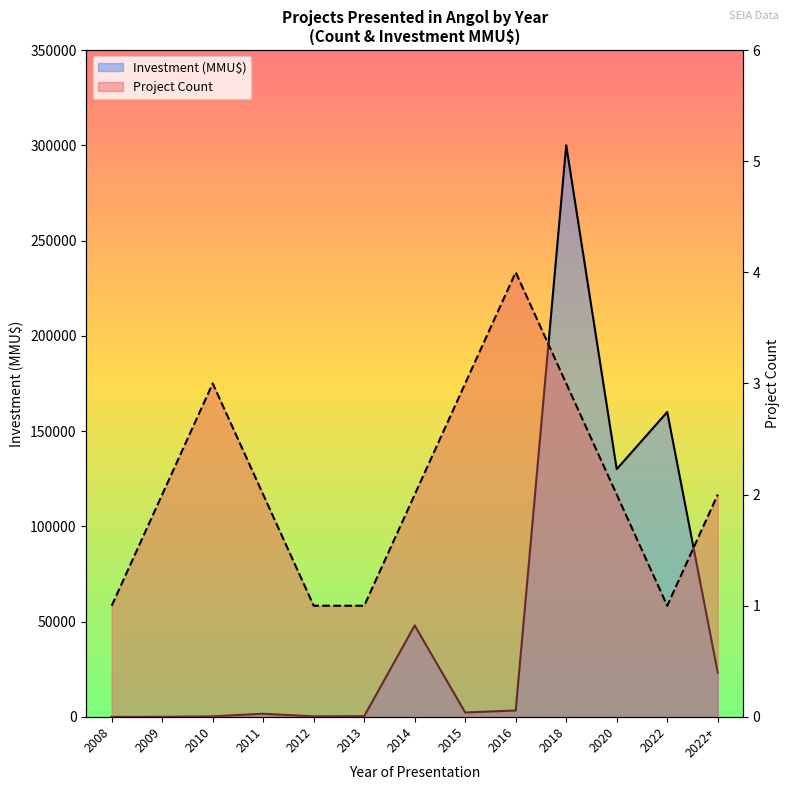

Reading left to right, extract all data points from this chart.

Project Count: 1	2	3	2	1	1	2	3	4	3	2	1	2
Investment (MMU$): 0	22	270	1650	250	377	48000	2295	3350	300000	130000	160000	23273